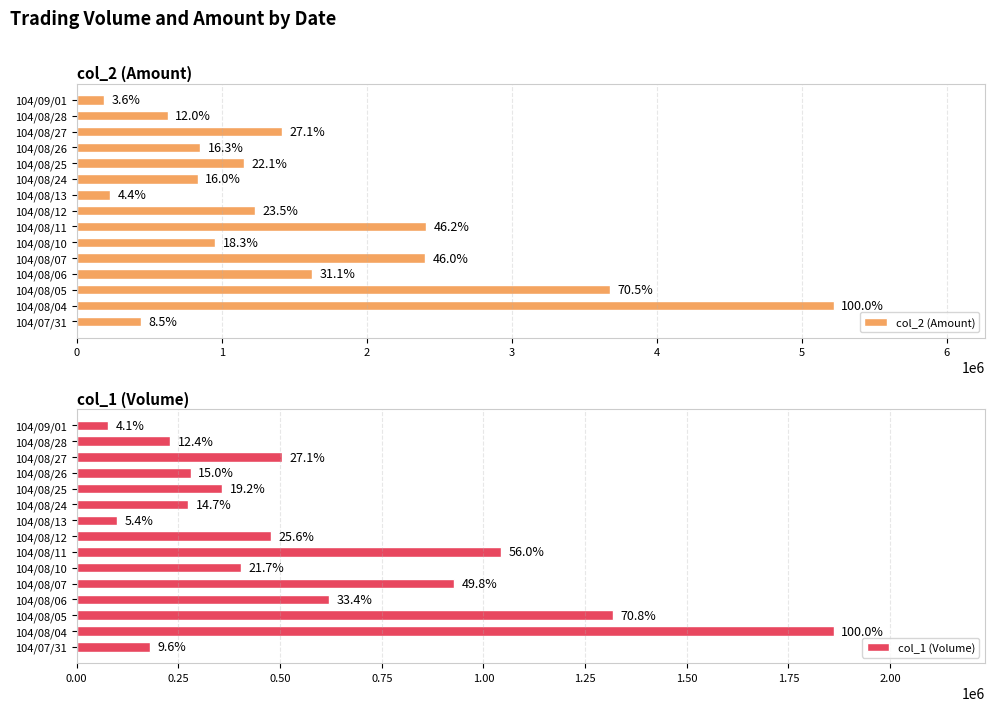

What is the value of the col_1 (Volume) bar at the 4th from the left?

621000